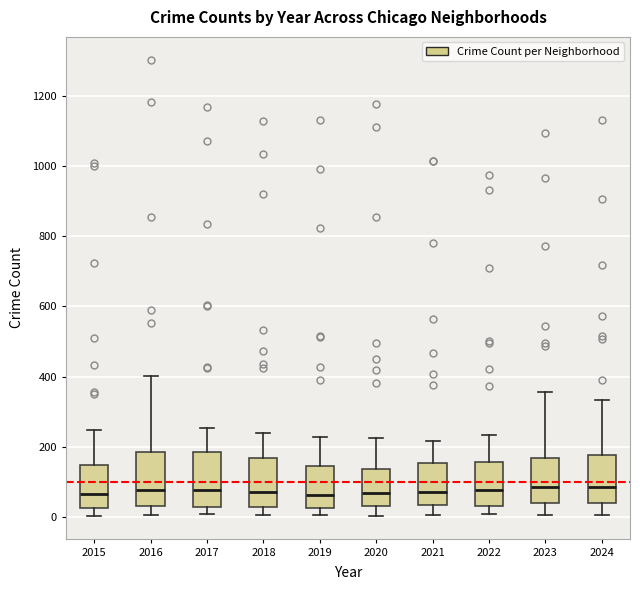

Reading left to right, read every box against the y-axis: the position of its median line, the range the box covers, and the ends of its whiskers. The values are not printed on the chart, so give them approximately, as read against the axis.

2015: median 60, box 20 to 140, whiskers 0 to 240
2016: median 80, box 40 to 180, whiskers 0 to 400
2017: median 80, box 20 to 180, whiskers 0 to 260
2018: median 80, box 20 to 160, whiskers 0 to 240
2019: median 60, box 20 to 140, whiskers 0 to 220
2020: median 60, box 20 to 140, whiskers 0 to 220
2021: median 60, box 40 to 160, whiskers 0 to 220
2022: median 80, box 40 to 160, whiskers 0 to 240
2023: median 80, box 40 to 160, whiskers 0 to 360
2024: median 80, box 40 to 180, whiskers 0 to 340